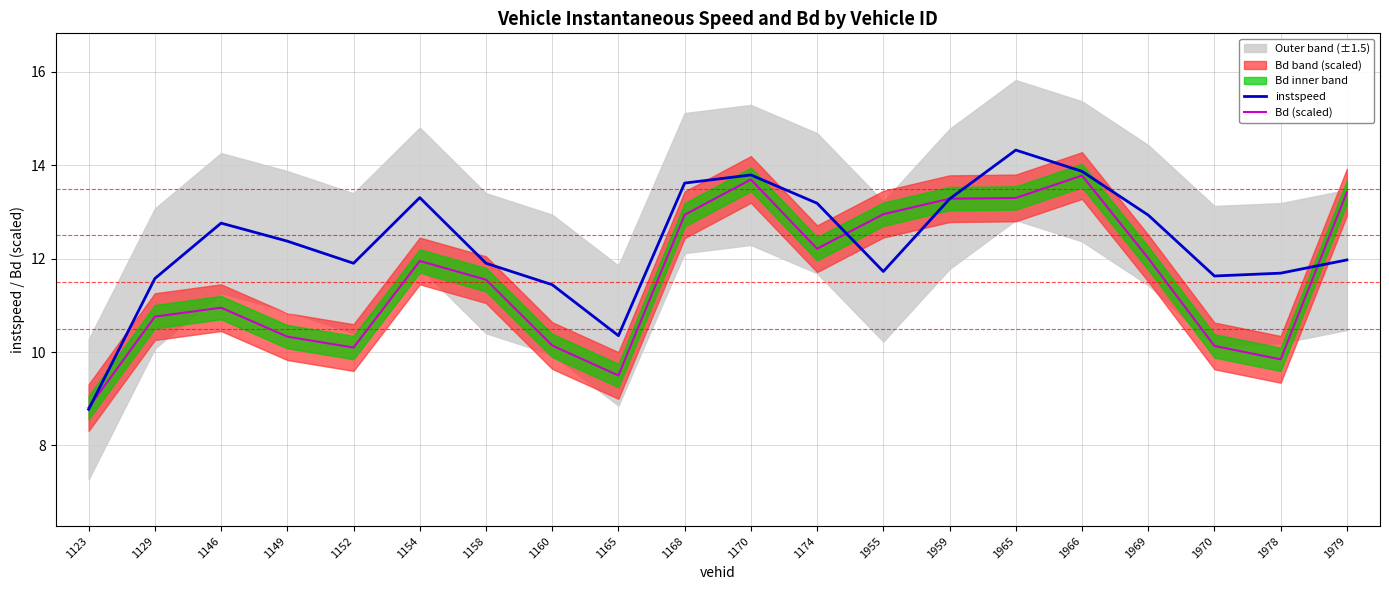

At which label does Bd (scaled) reach its minimum?

1123